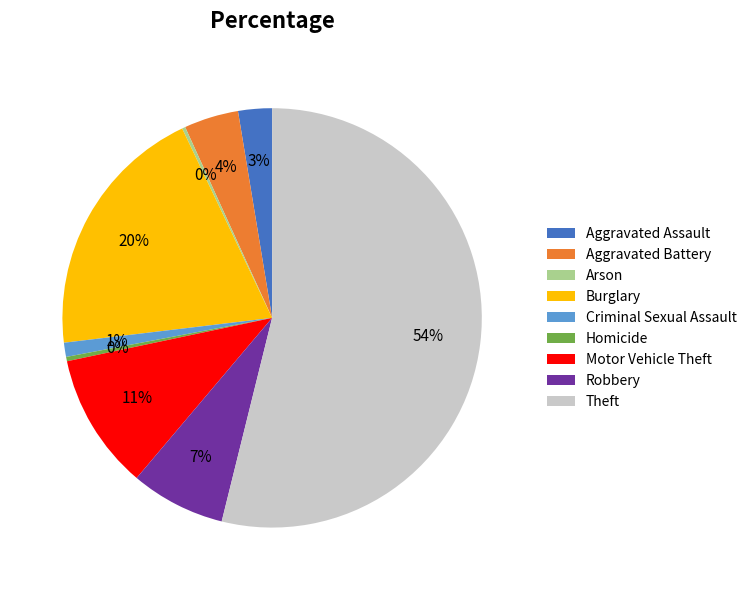

Is Aggravated Battery the majority of the pie?

No